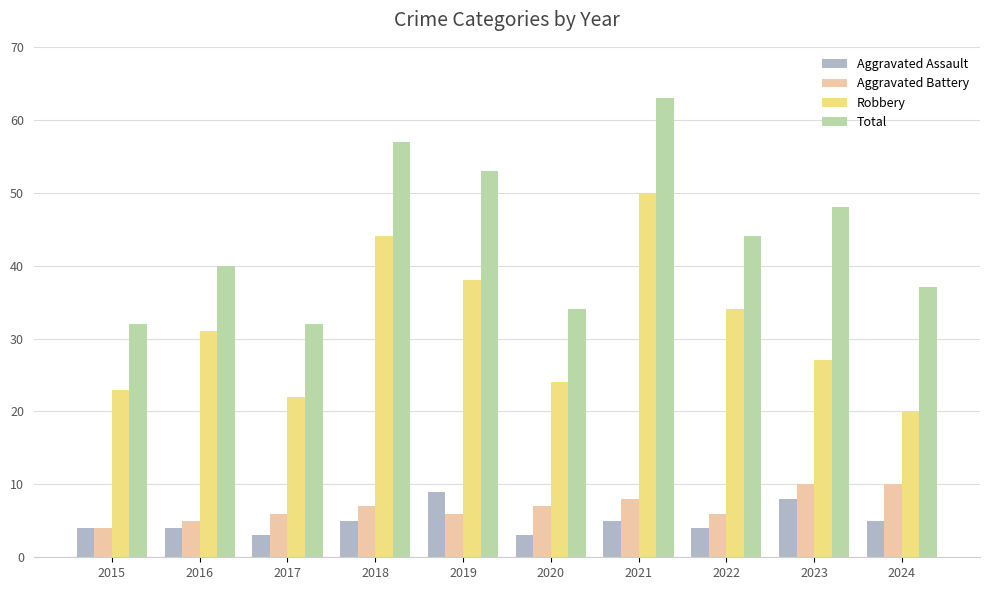

What is the spread (max minus min) of values at 2023?

40